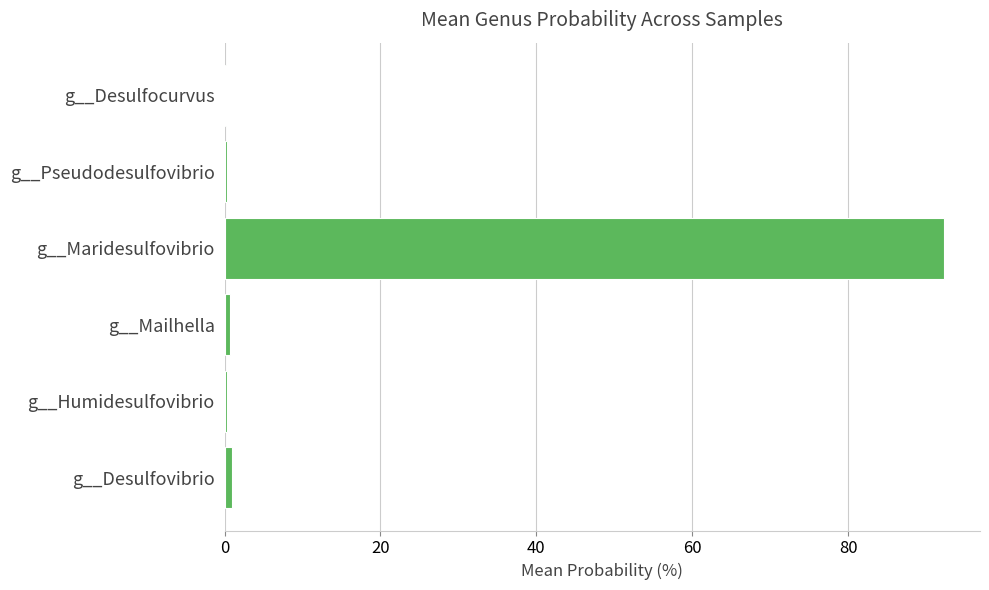

Between g__Maridesulfovibrio and g__Desulfovibrio, which is larger?

g__Maridesulfovibrio